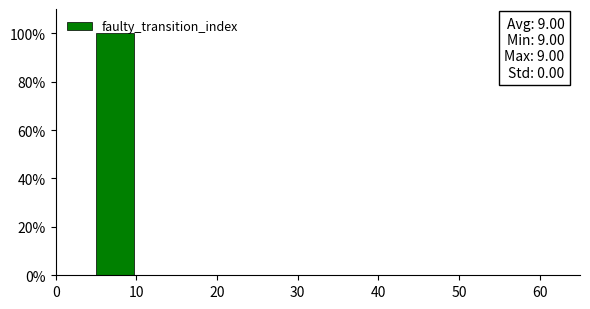

Which range on the x-axis has the tallest bar?

5 to 10